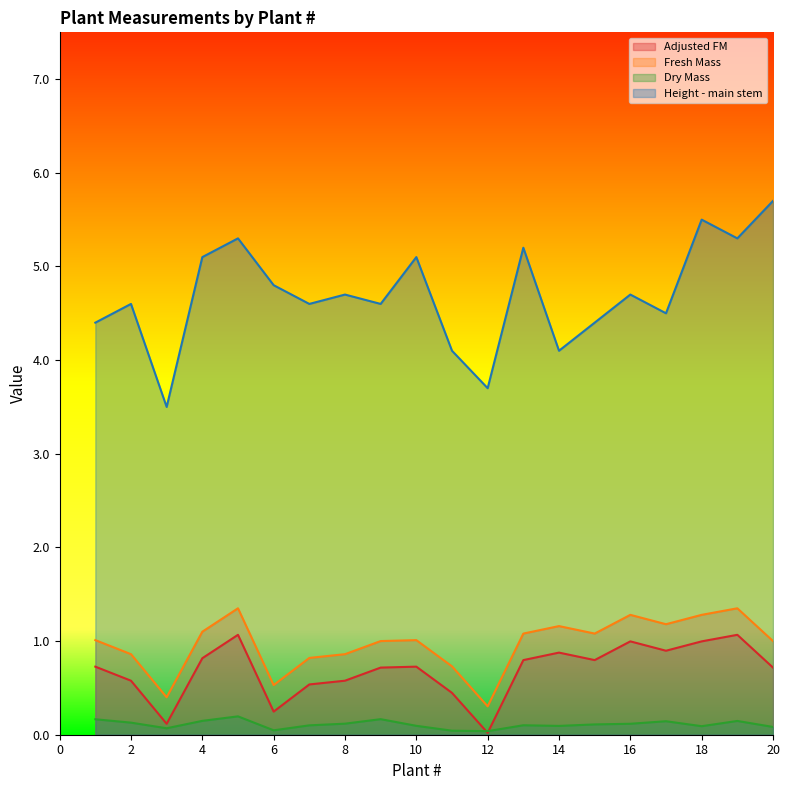

Which series has the largest total across all categories?

Height - main stem